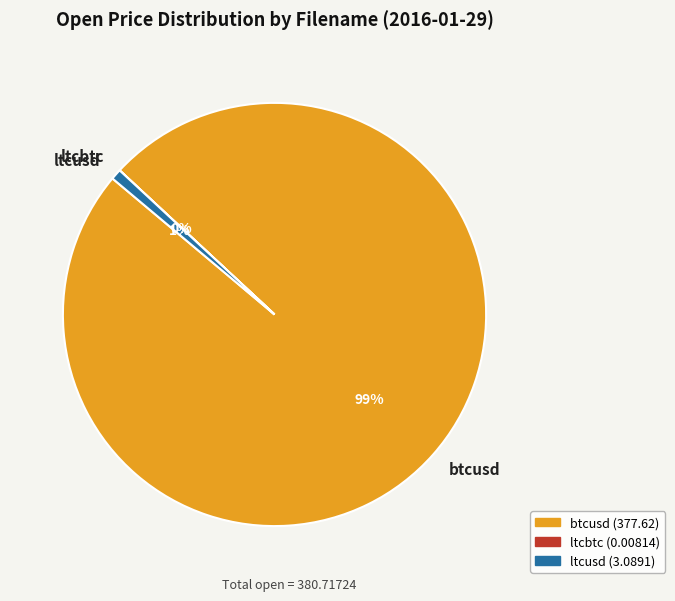

To the nearest percent, what percentage of the pie is btcusd?

99%